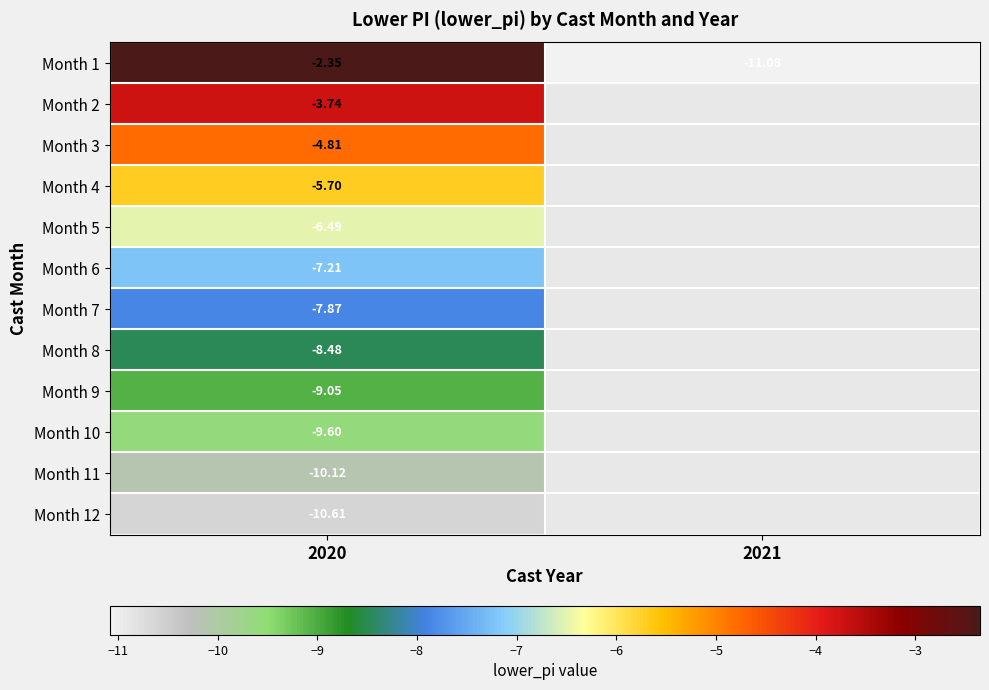

At which category does the chart reach its peak across all series?

2020